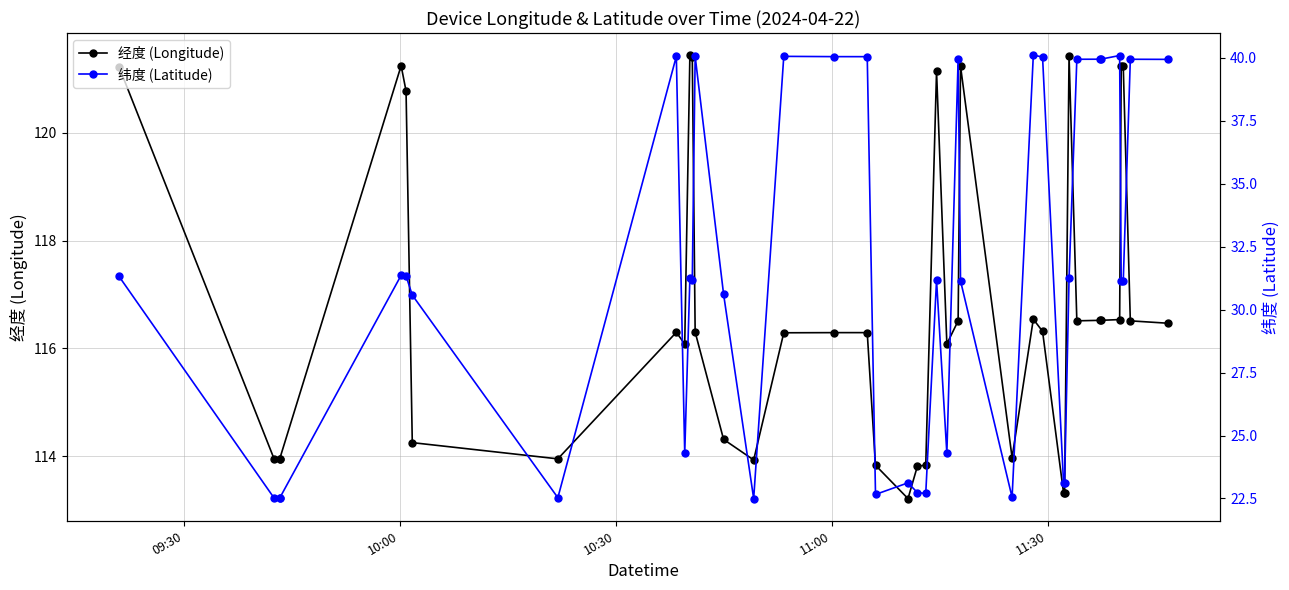

What are all the series names shown in the legend?

经度 (Longitude), 纬度 (Latitude)